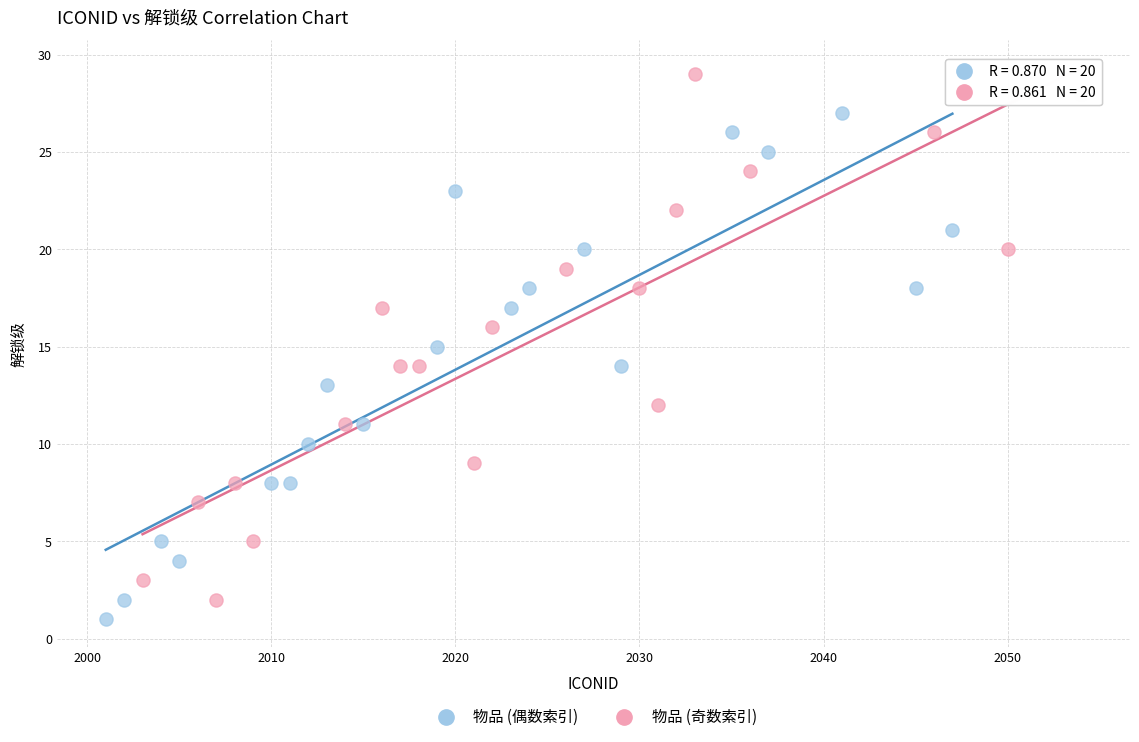

Which series reaches the maximum Y coordinate?

物品 (奇数索引)